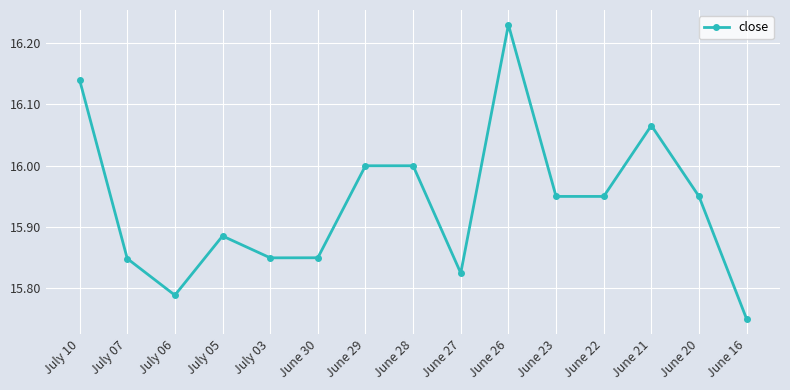

What is the label of the 9th point from the left?

June 27